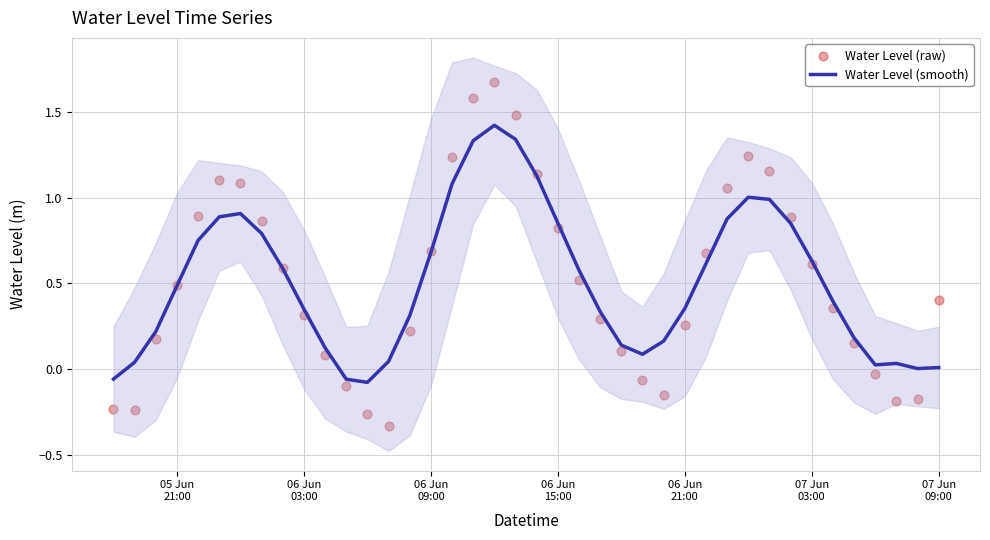

Which series has the largest Y range (max minus min)?

Water Level (raw)